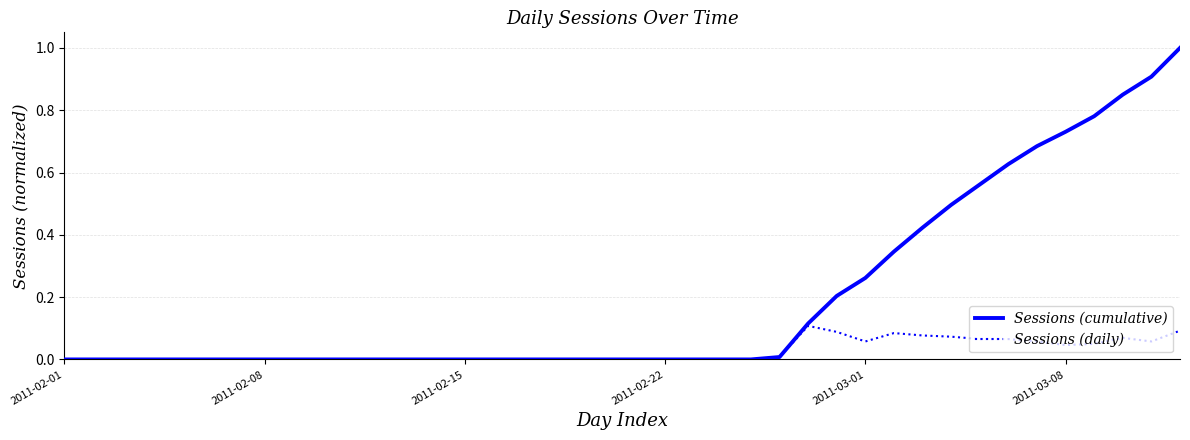

Which series has the largest total across all categories?

Sessions (cumulative)